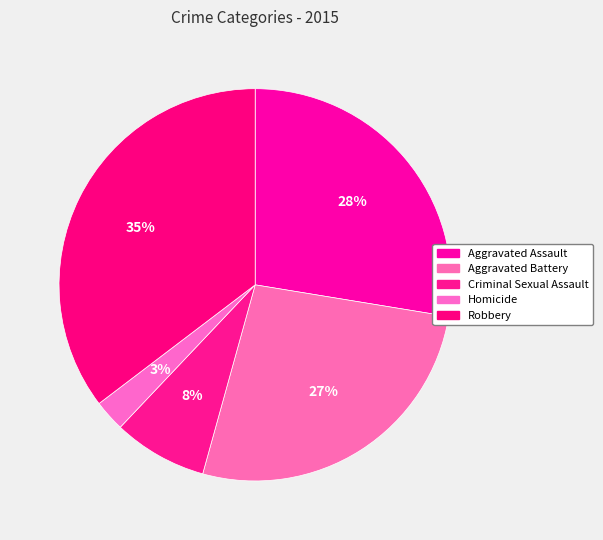

How much of the chart is everything except Aggravated Assault?

72.4%